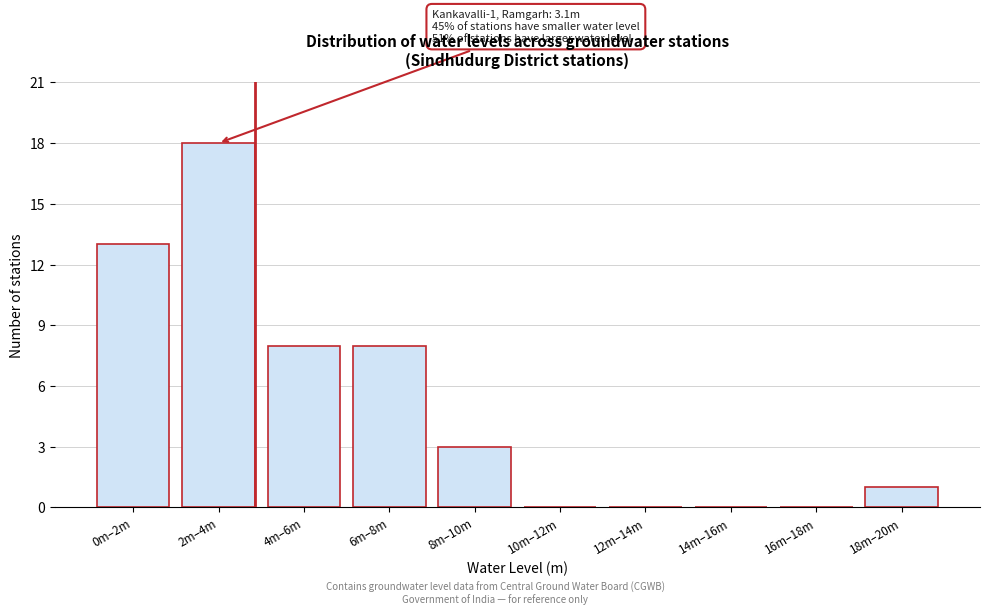

Reading left to right, extract all data points from this chart.

0m–2m=13	2m–4m=18	4m–6m=8	6m–8m=8	8m–10m=3	10m–12m=0	12m–14m=0	14m–16m=0	16m–18m=0	18m–20m=1